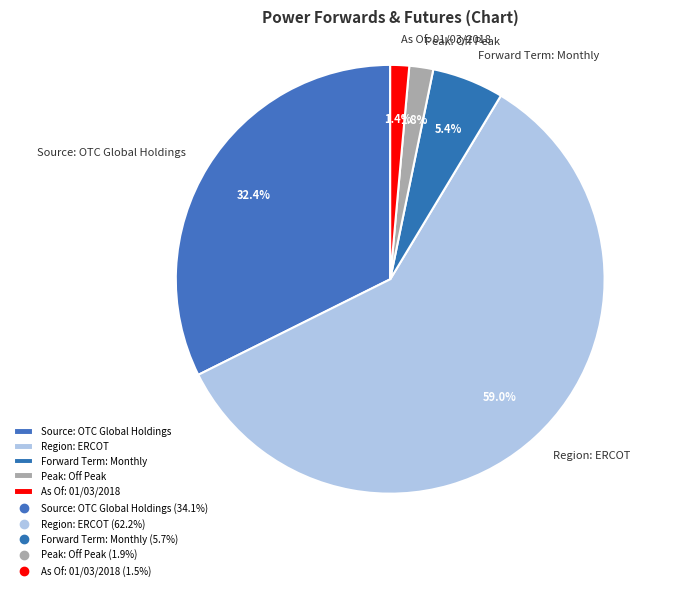

What is the largest slice in the pie chart?

Region: ERCOT